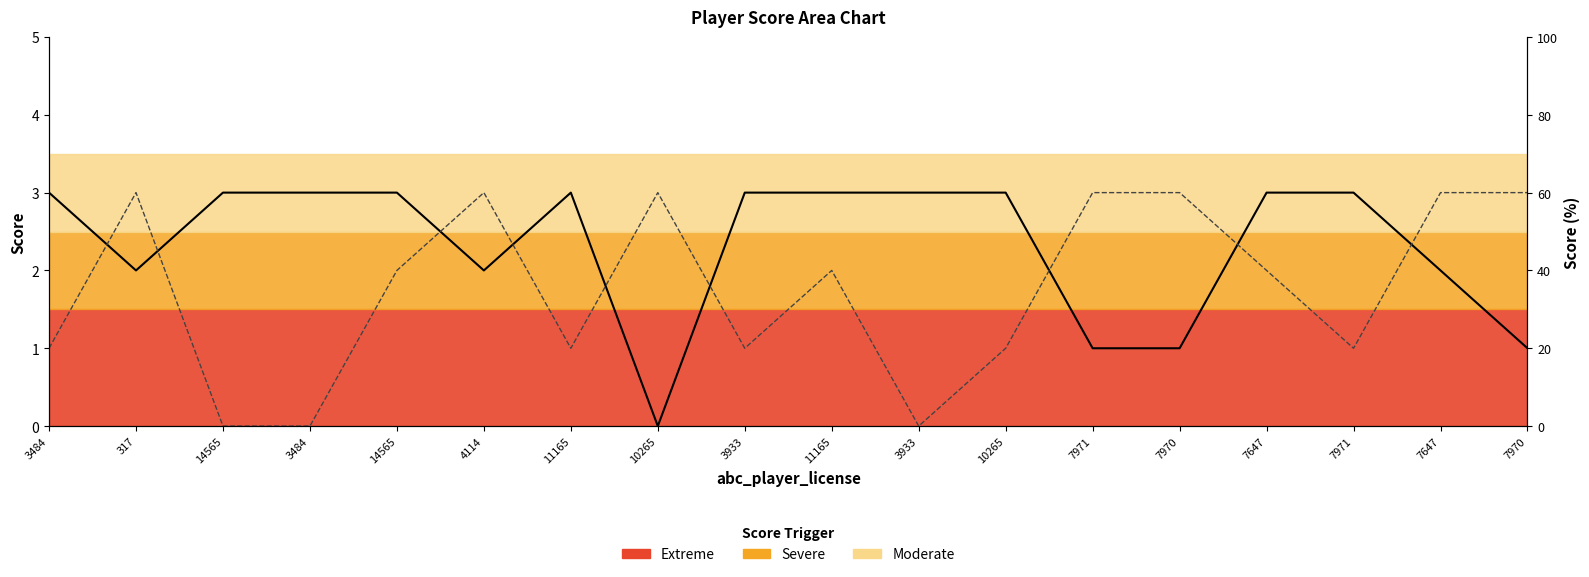

In xyz_player_score, how many points are higher than both neighbors (excluding endpoints)?

4